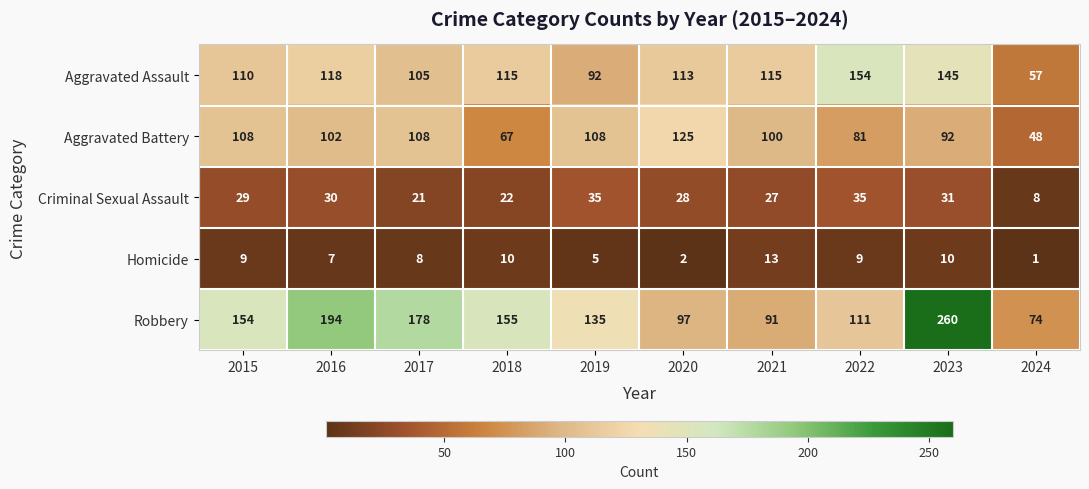

How many data points in Criminal Sexual Assault are less than 29?

5